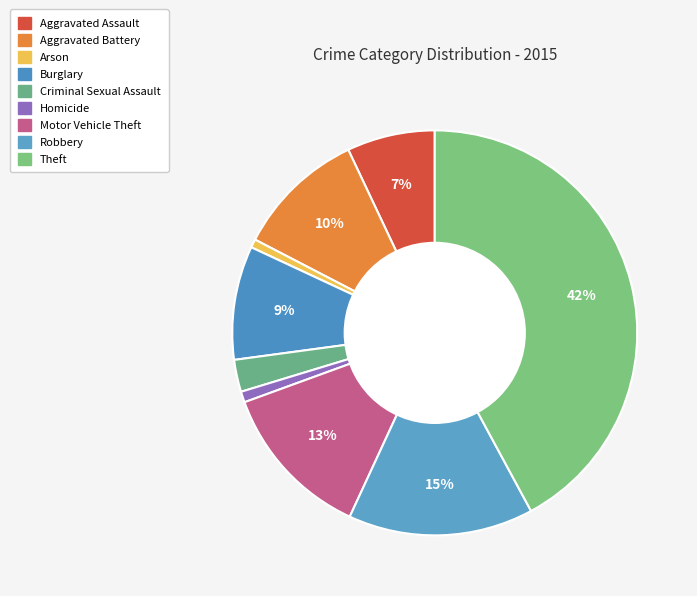

To the nearest percent, what portion does Robbery represent?

15%